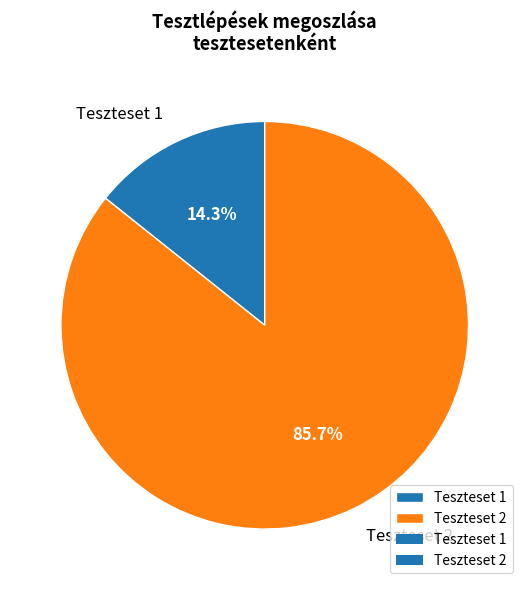

Between Teszteset 2 and Teszteset 1, which is larger?

Teszteset 2